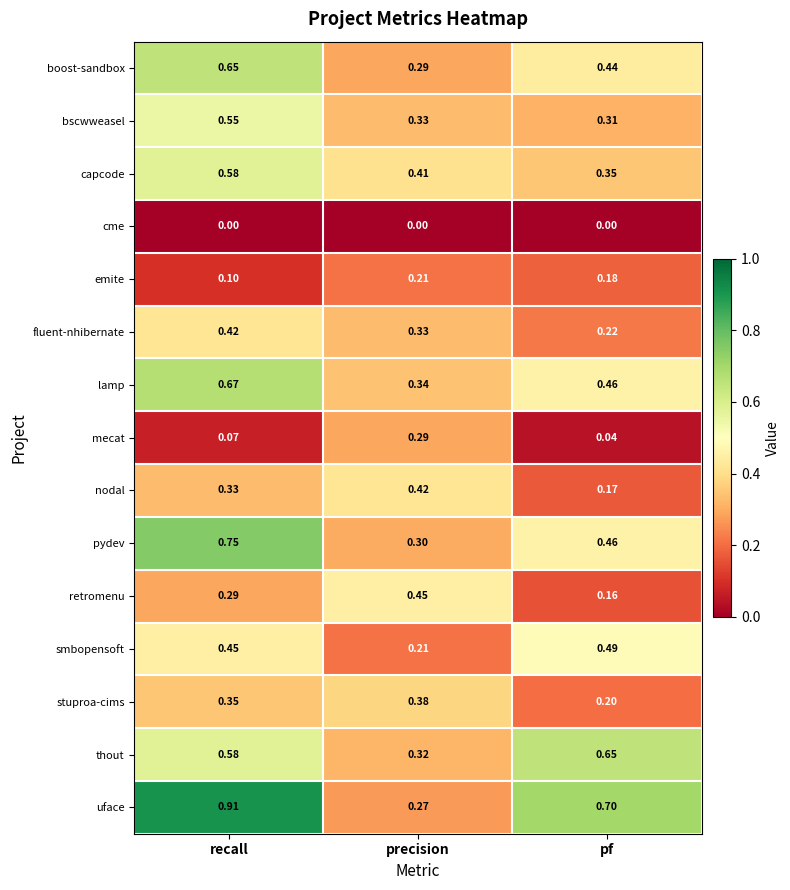

Which series has the widest spread of values?

uface